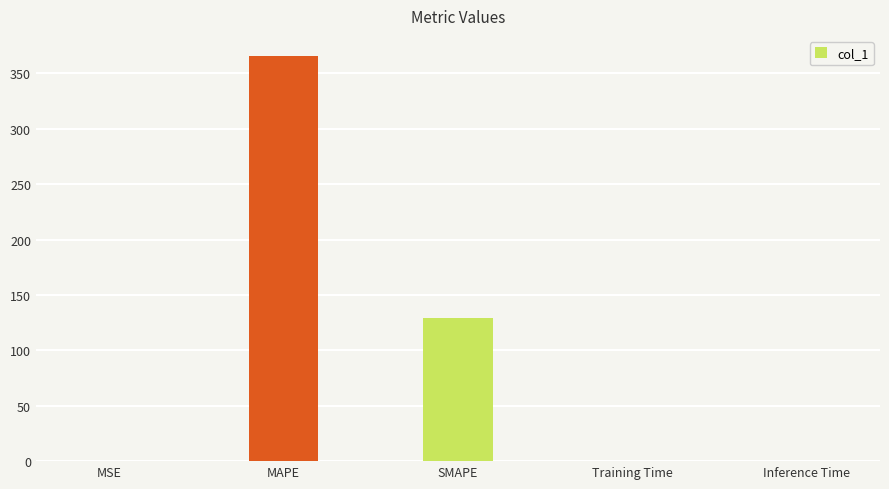

At which category does the chart reach its peak across all series?

MAPE